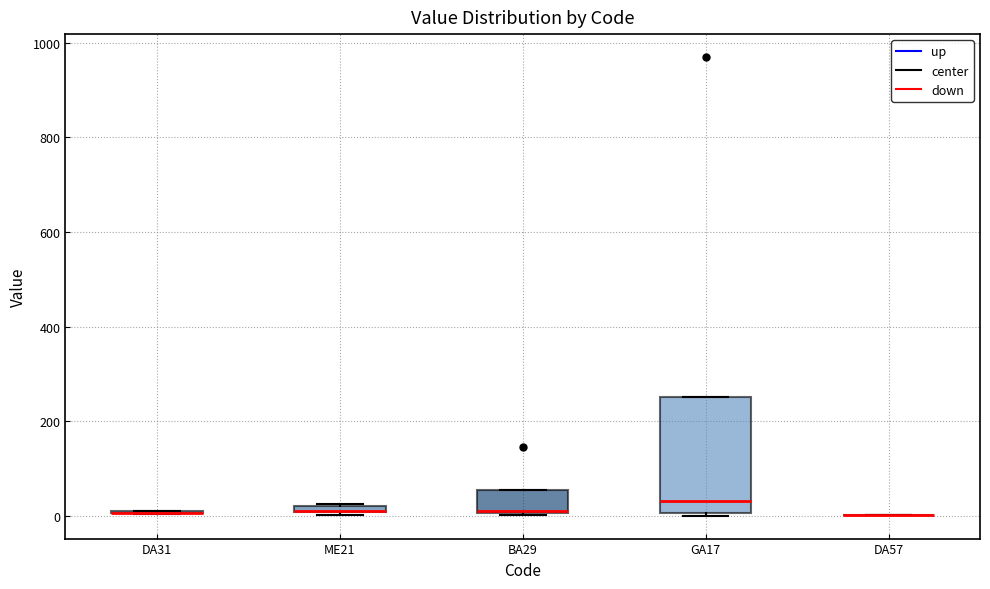

Where does the median line of the box for GA17 sit on the y-axis? The values are not printed on the chart, so give them approximately, as read against the axis.

40